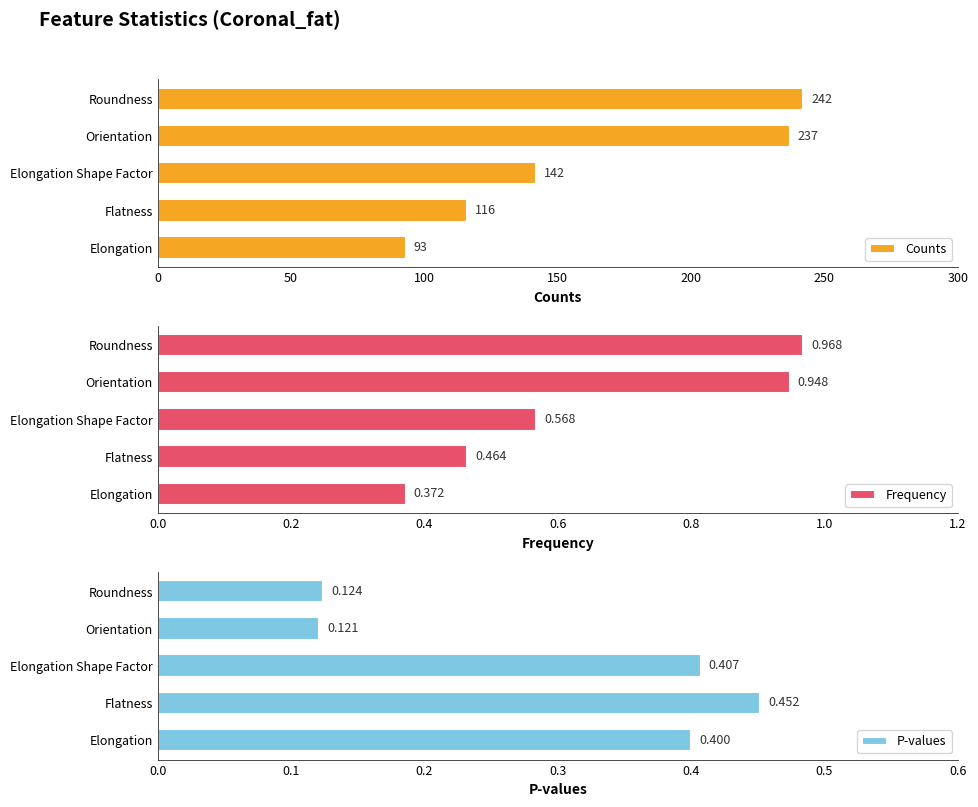

Which series has the largest total across all categories?

Counts